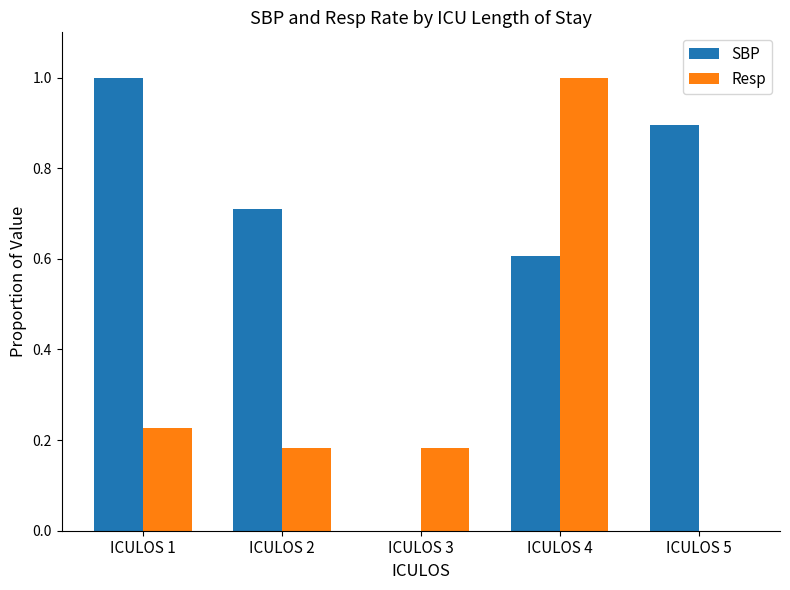

What is the sum of the Resp values at ICULOS 1 and ICULOS 2?

0.4